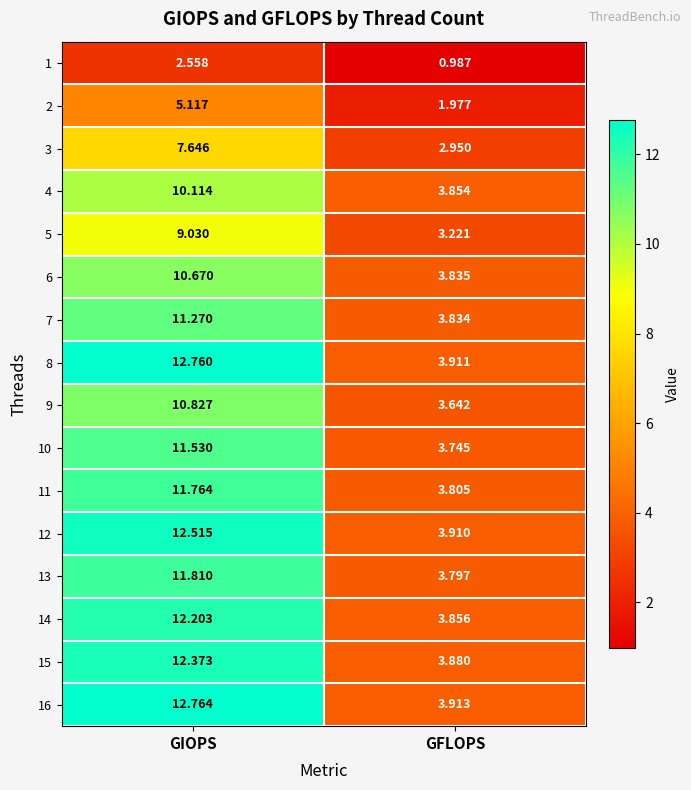

Which series has the largest total across all categories?

16